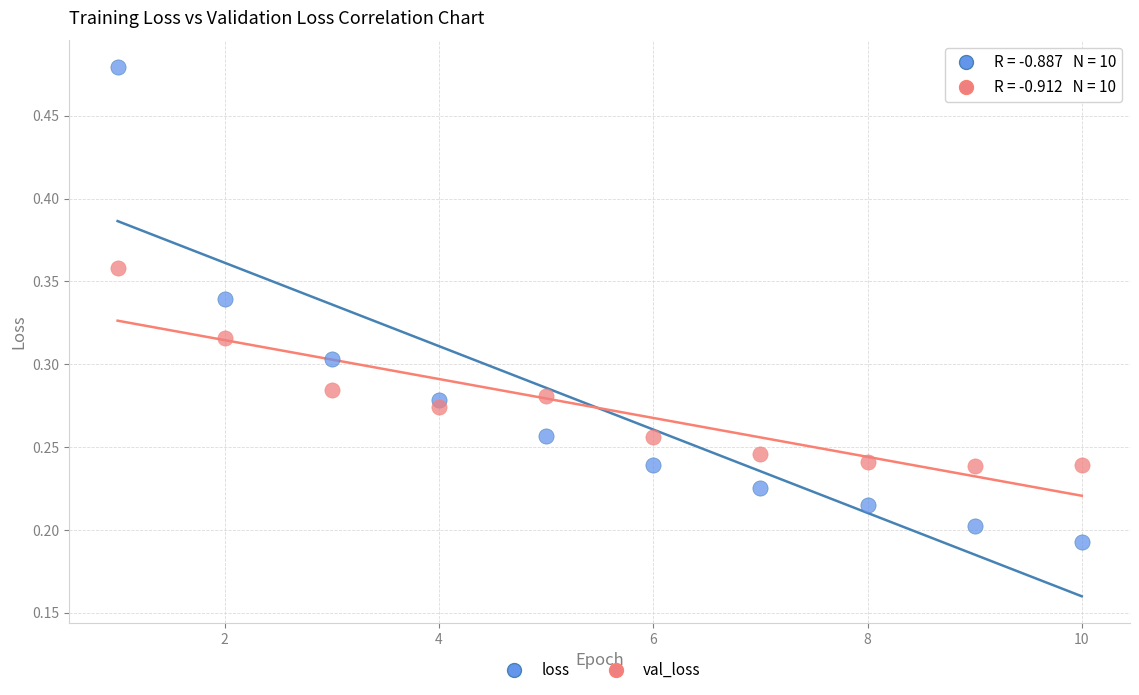

Which series reaches the minimum Y coordinate?

loss